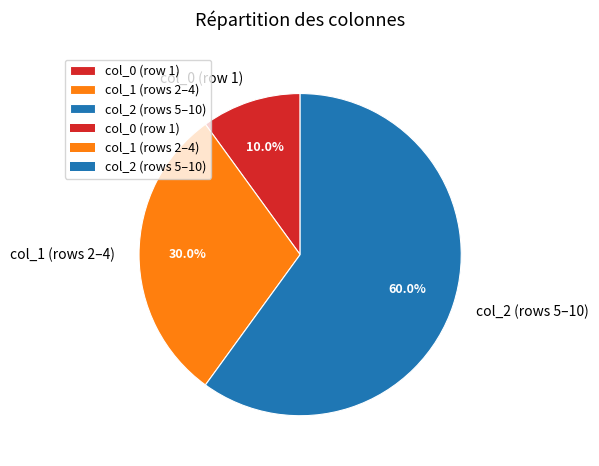

Which slice is the largest?

col_2 (rows 5–10)